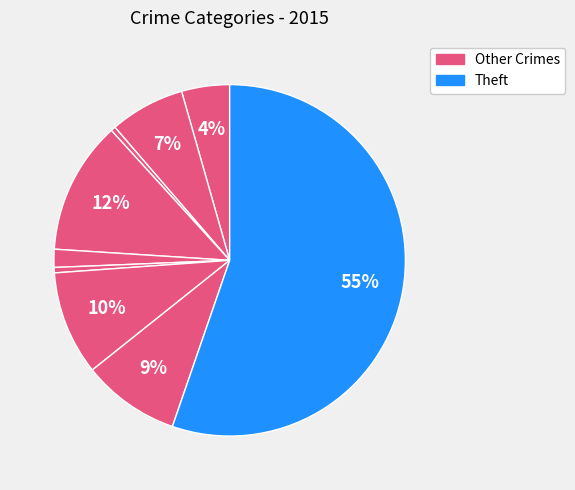

How many slices are in this pie chart?

9